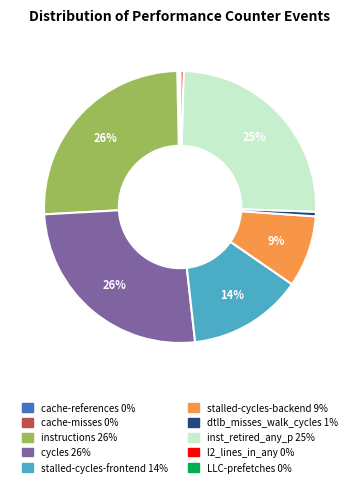

True or false: stalled-cycles-frontend accounts for 14% of the total.

True